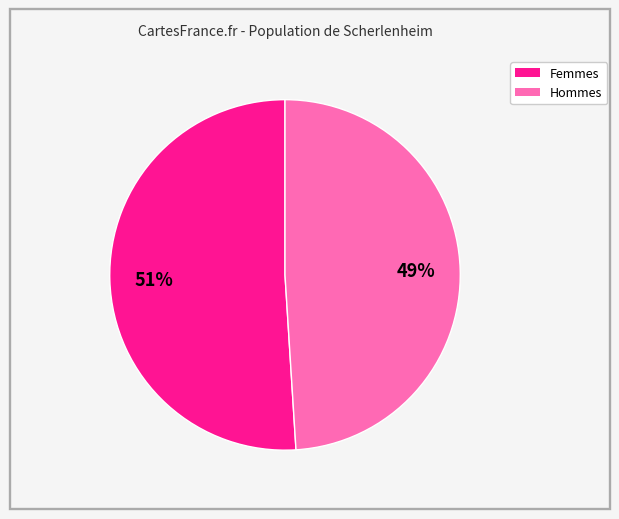

To the nearest percent, what is the difference between the largest and smallest slice percentages?

2%